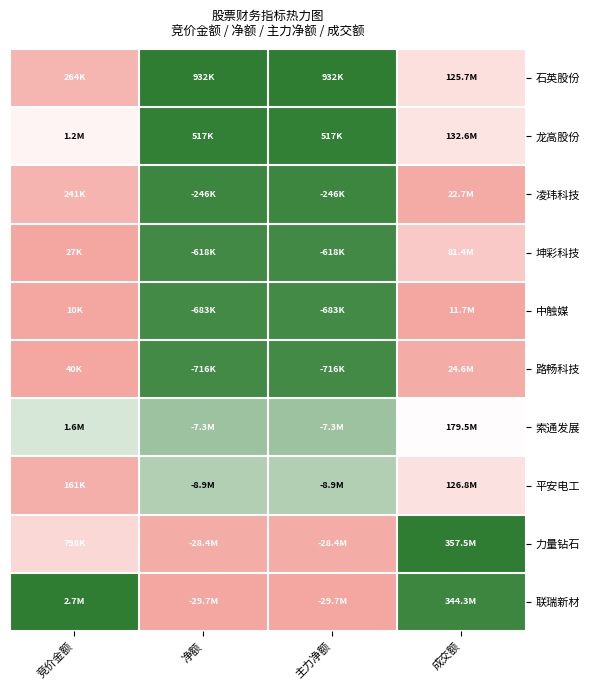

Between 主力净额 and 净额, which is larger?

主力净额